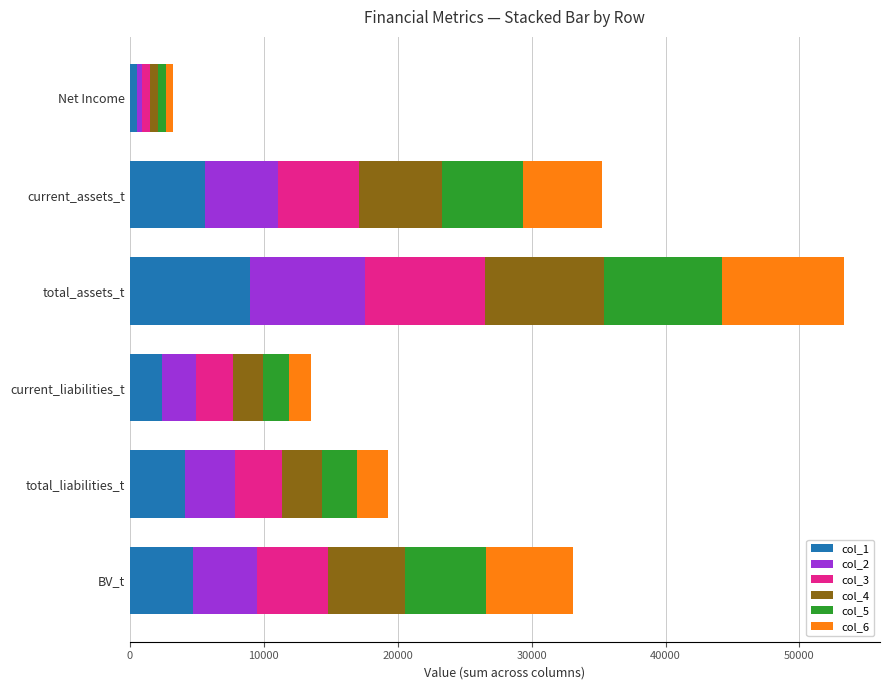

What is the total value across all series at total_liabilities_t?

19319.4